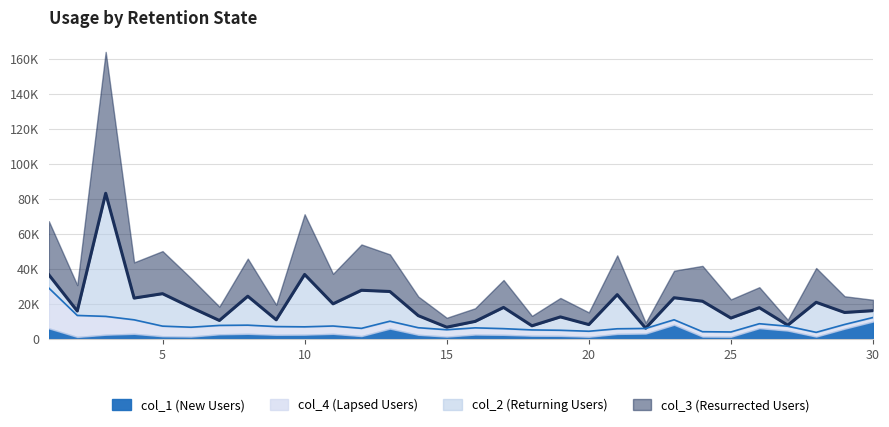

Which category has the highest value in the col_3 series?

3